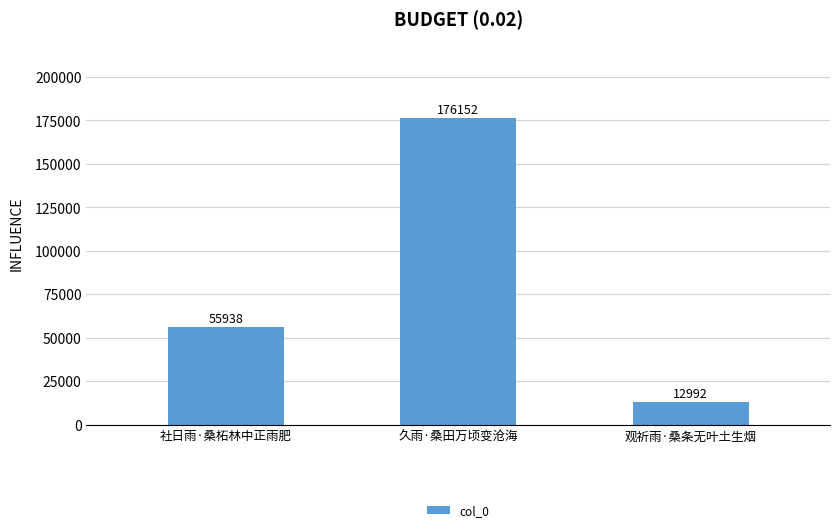

List the labels in order of value, largest first.

久雨·桑田万顷变沧海, 社日雨·桑柘林中正雨肥, 观祈雨·桑条无叶土生烟